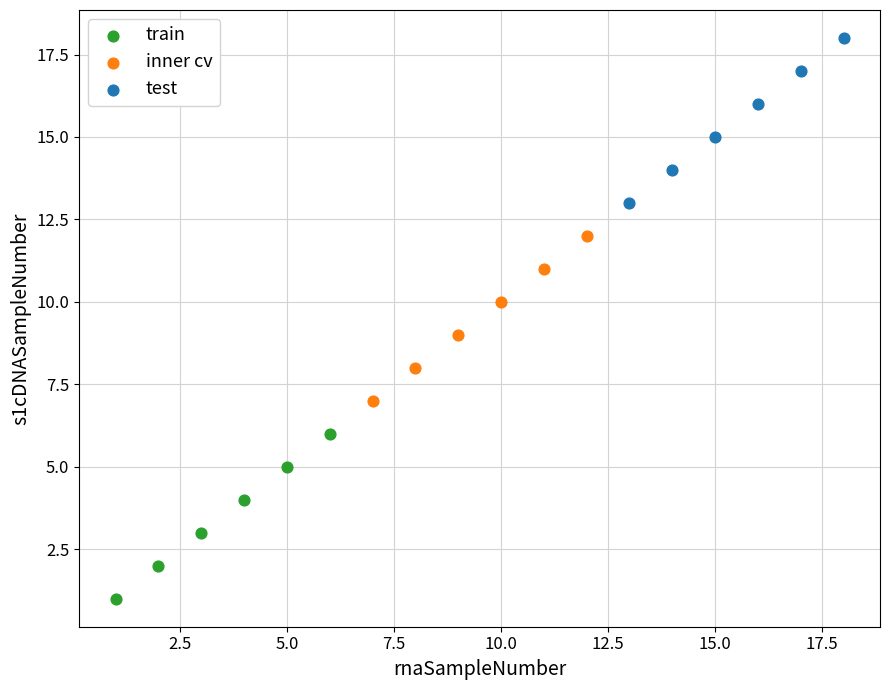

Which series reaches the maximum Y coordinate?

test